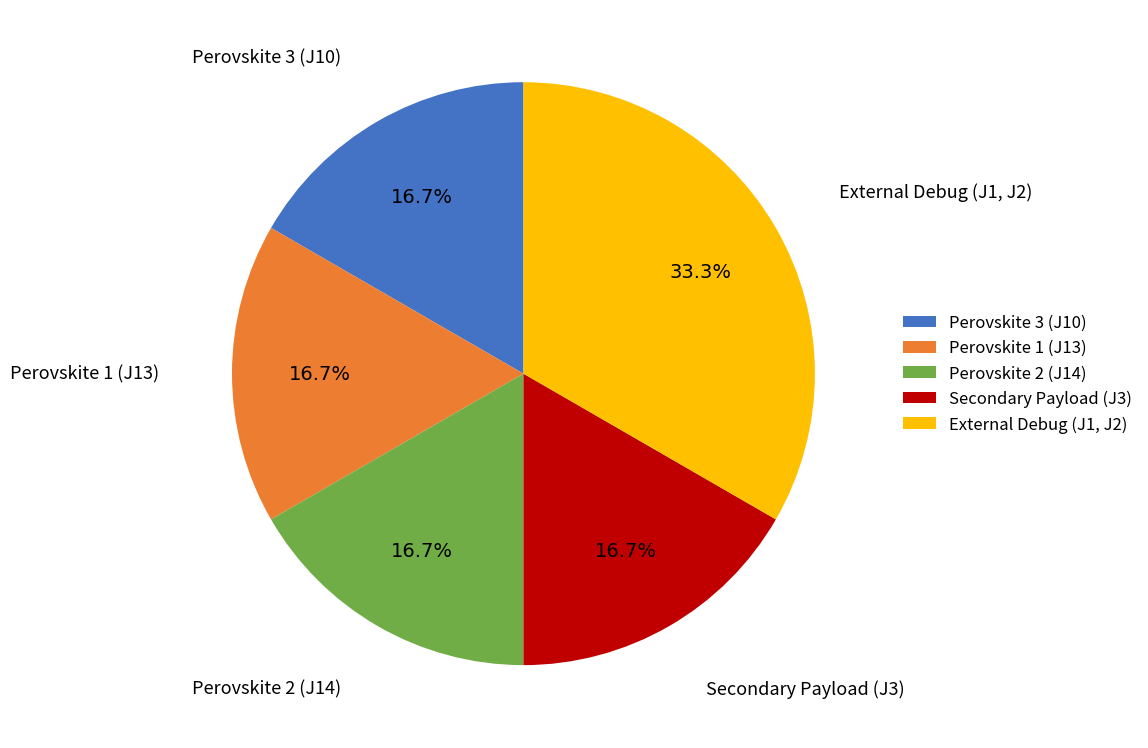

The Secondary Payload (J3) slice represents 17% of the pie. True or false?

True